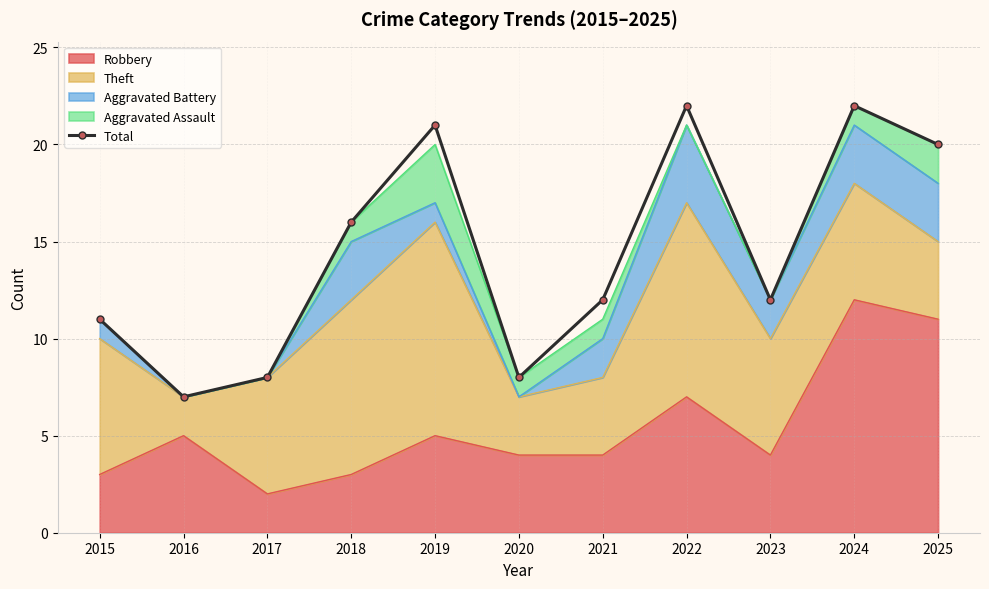

True or false: the data has more than 0 interior local peaks.

True